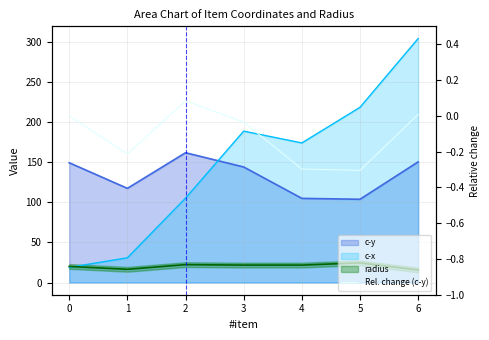

Rank the categories by value from lowest to highest.

5, 4, 1, 3, 0, 6, 2